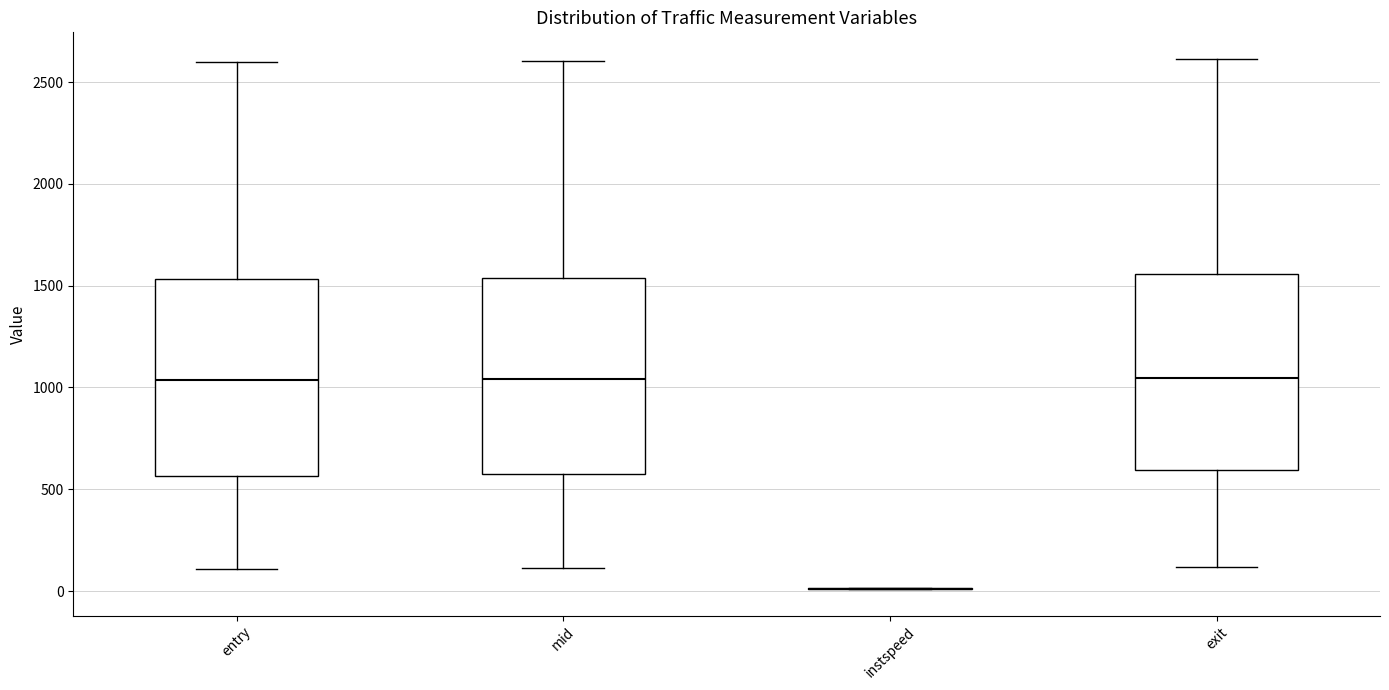

Reading left to right, read every box against the y-axis: the position of its median line, the range the box covers, and the ends of its whiskers. The values are not printed on the chart, so give them approximately, as read against the axis.

entry: median 1050, box 550 to 1550, whiskers 100 to 2600
mid: median 1050, box 550 to 1550, whiskers 100 to 2600
instspeed: box collapsed to a line at 0, whiskers 0 to 0
exit: median 1050, box 600 to 1550, whiskers 100 to 2600